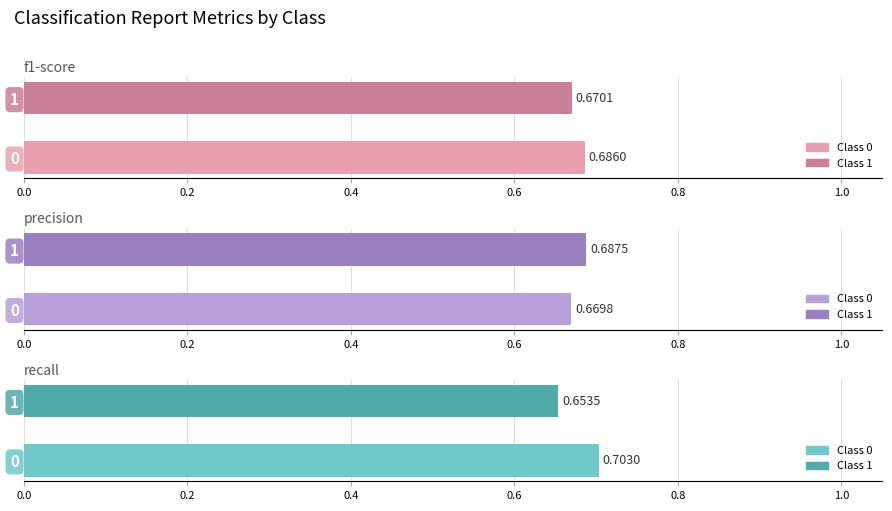

What is the value of the recall bar at the 2nd from the left?

0.7